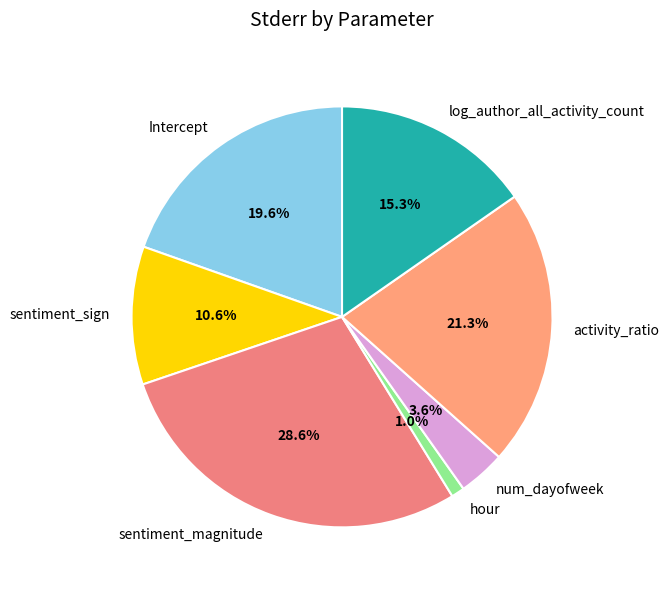

What portion of the pie excludes hour?

99.0%